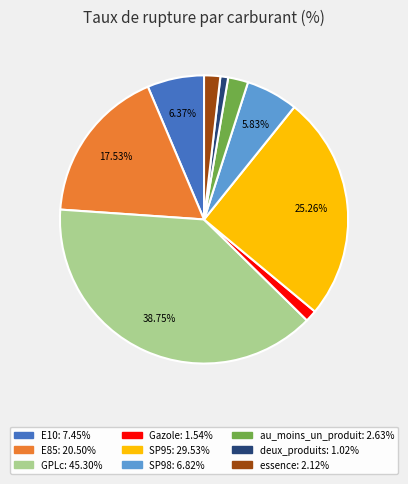

To the nearest percent, what is the difference between the deux_produits and au_moins_un_produit slice percentages?

1%